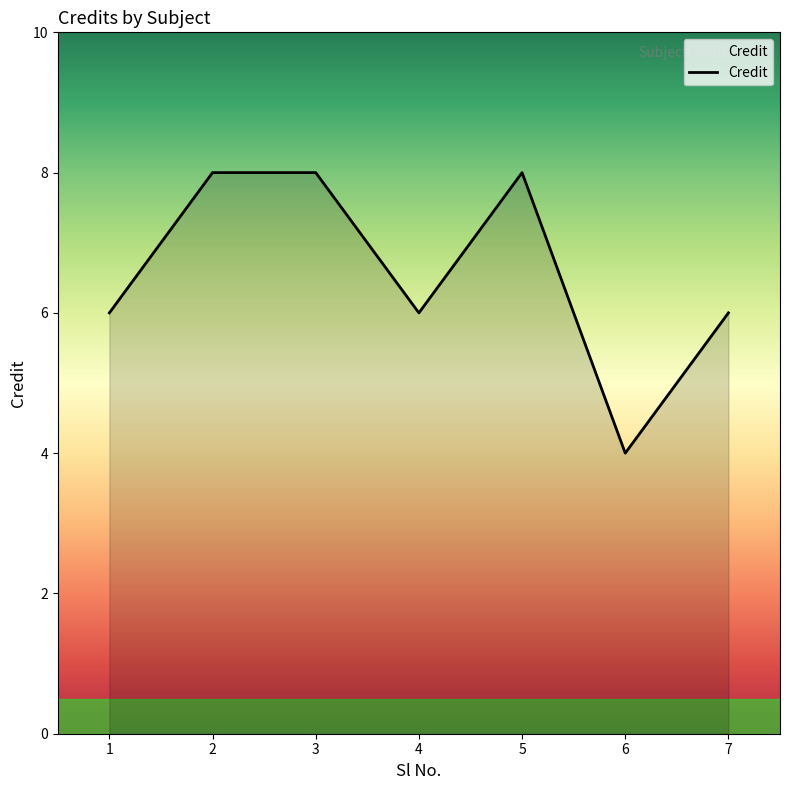

Count the number of categories in the chart.

7